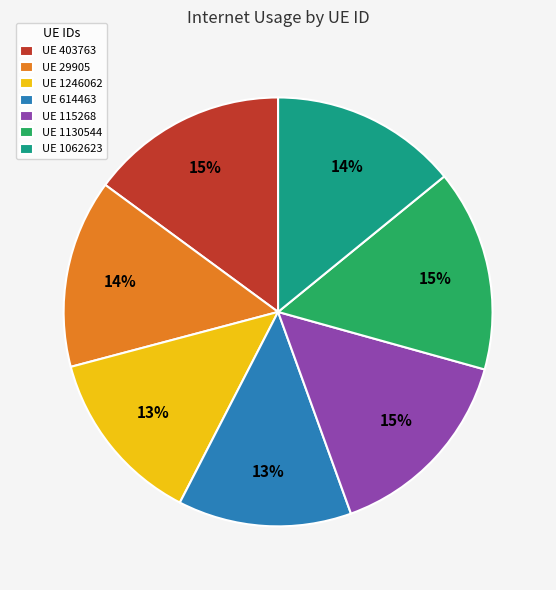

Is it true that UE 29905 is 22% of the pie?

False